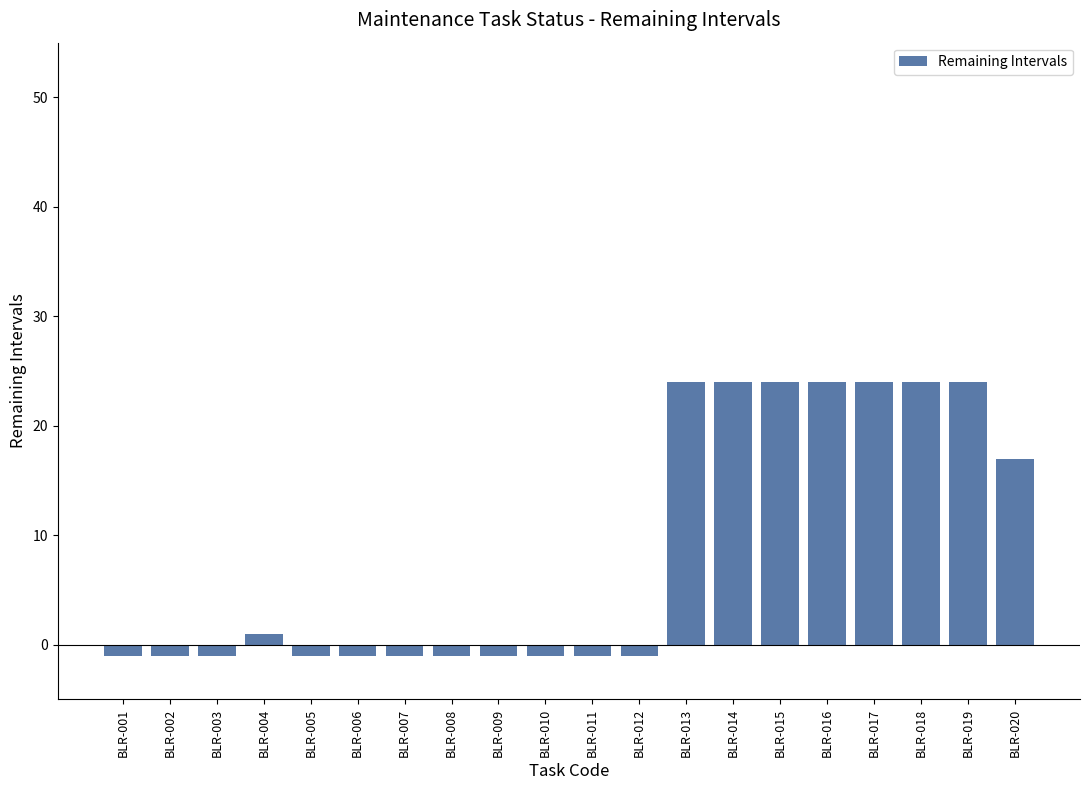

How many values are below zero?

11